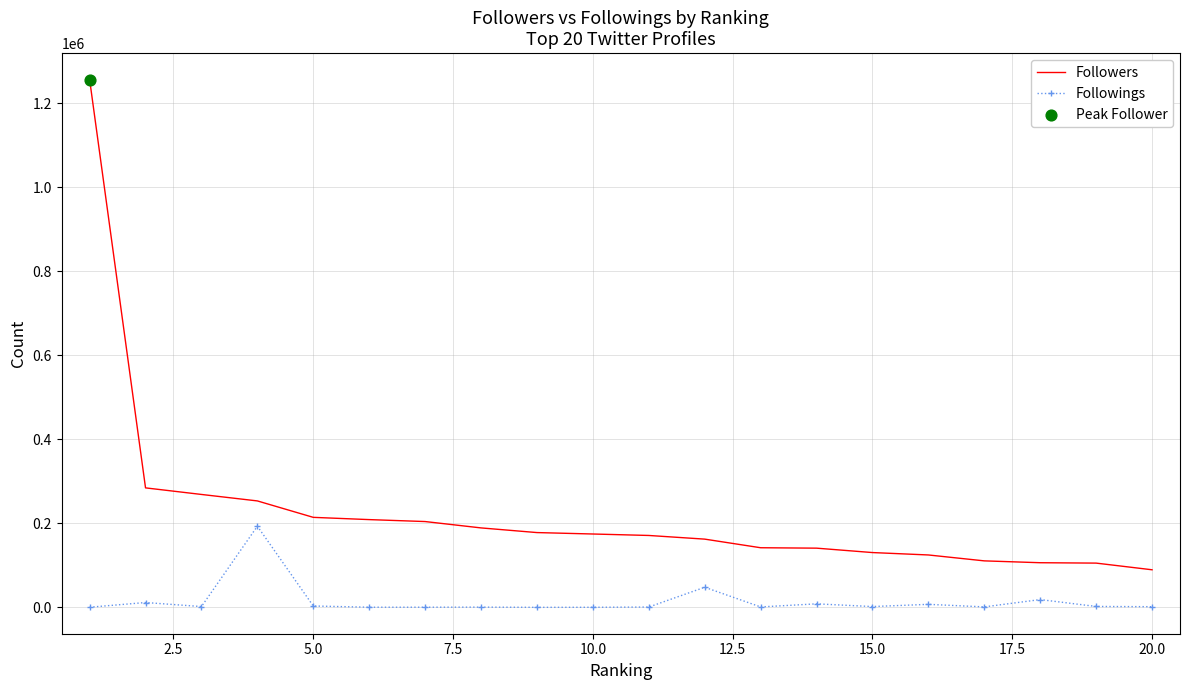

Which series has the largest total across all categories?

Followers